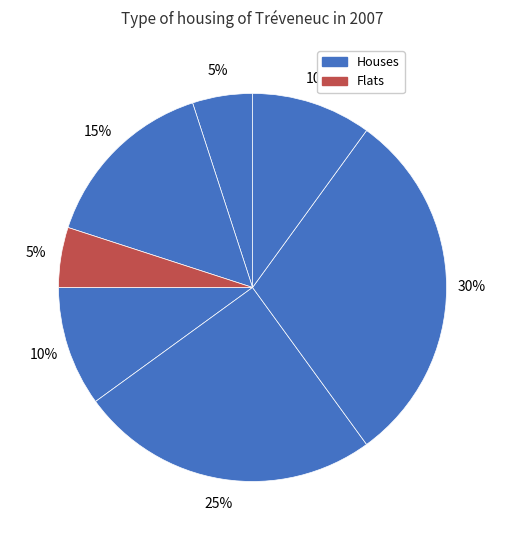

Count the number of slices in the pie.

7